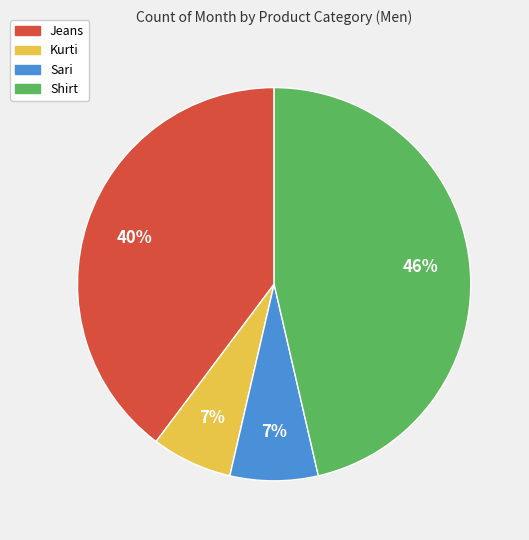

To the nearest percent, what portion does Jeans represent?

40%